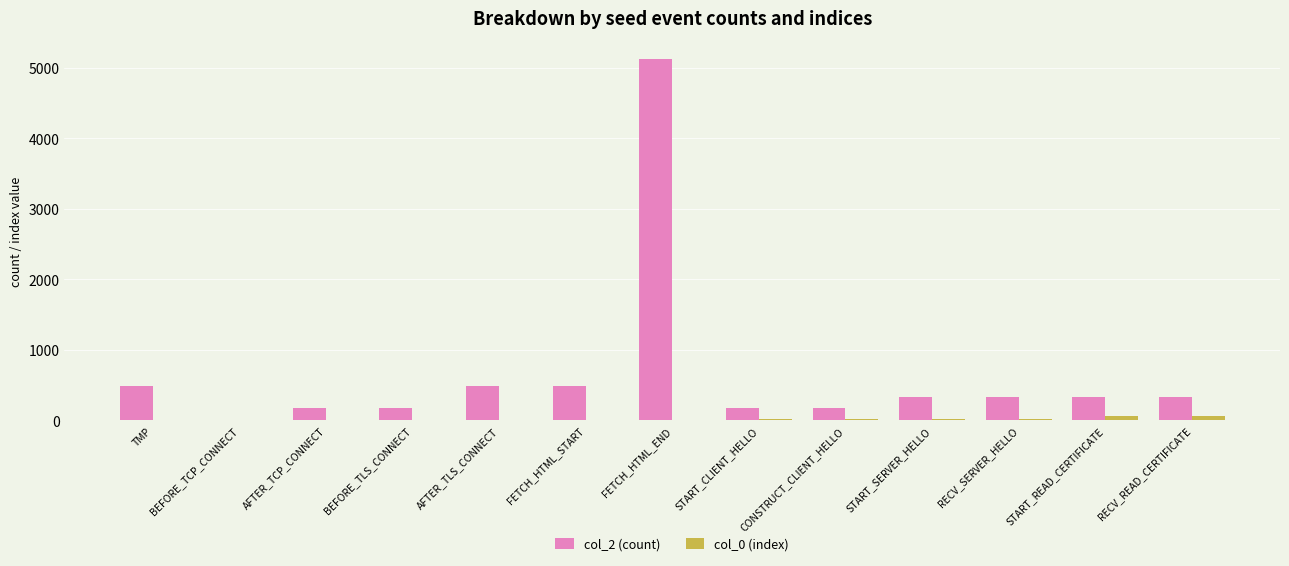

What is the greatest value displayed?

5124